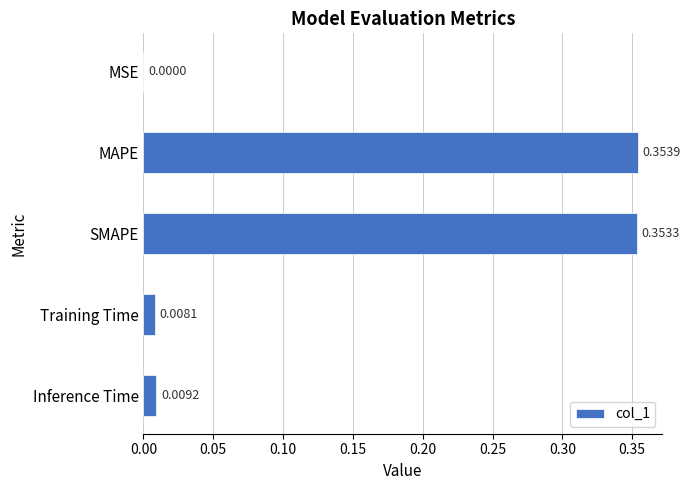

At which category does the chart reach its peak across all series?

MAPE